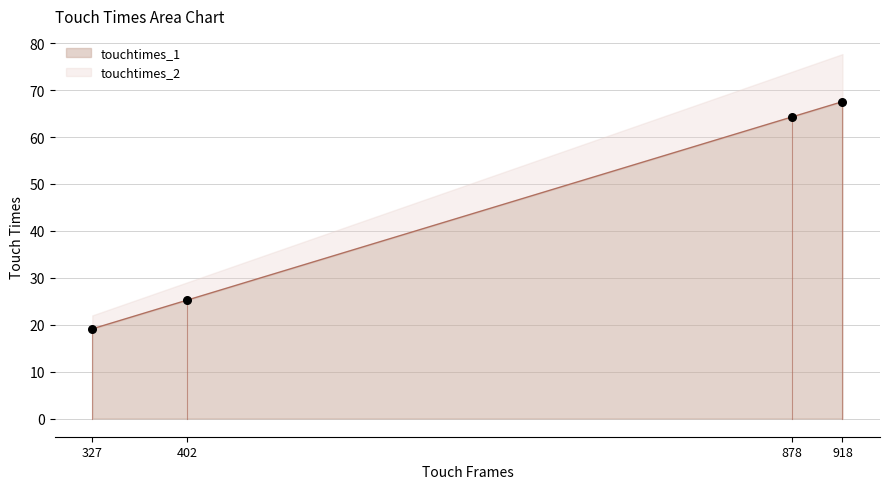

Is the value of touchtimes_2 at 918 greater than the value of touchtimes_1 at 918?

No